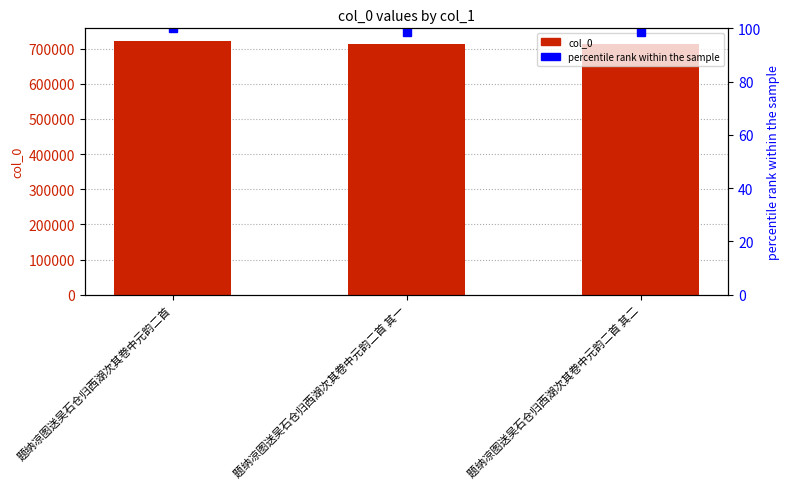

The percentile rank within the sample series shows 65.7 at 题纳凉图送吴石仓归西湖次其卷中元韵二首. True or false?

False